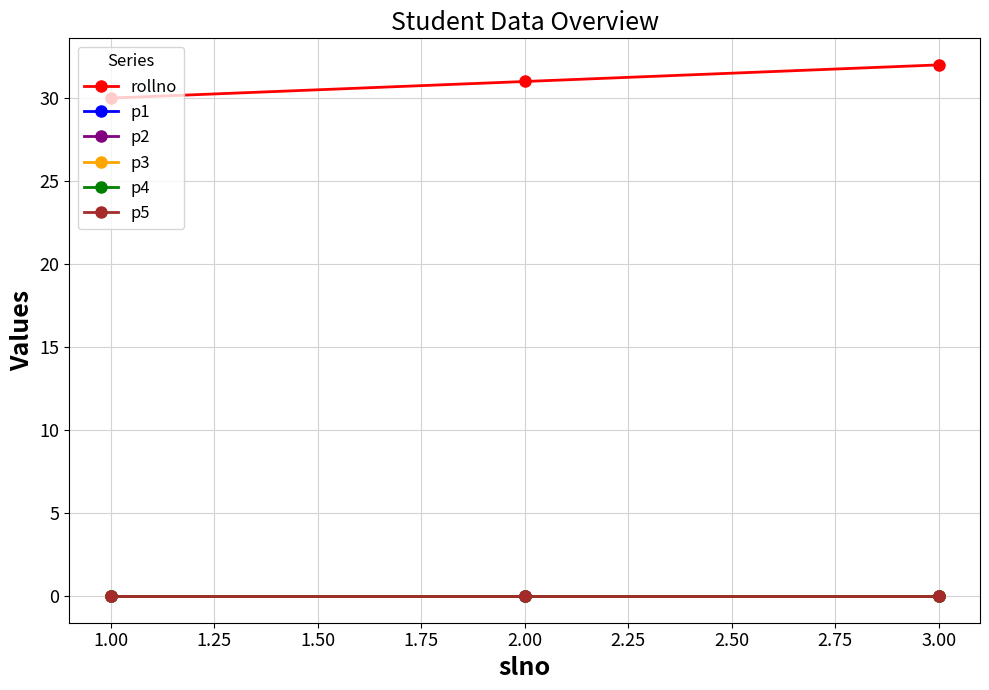

Does the chart have visible grid lines?

Yes